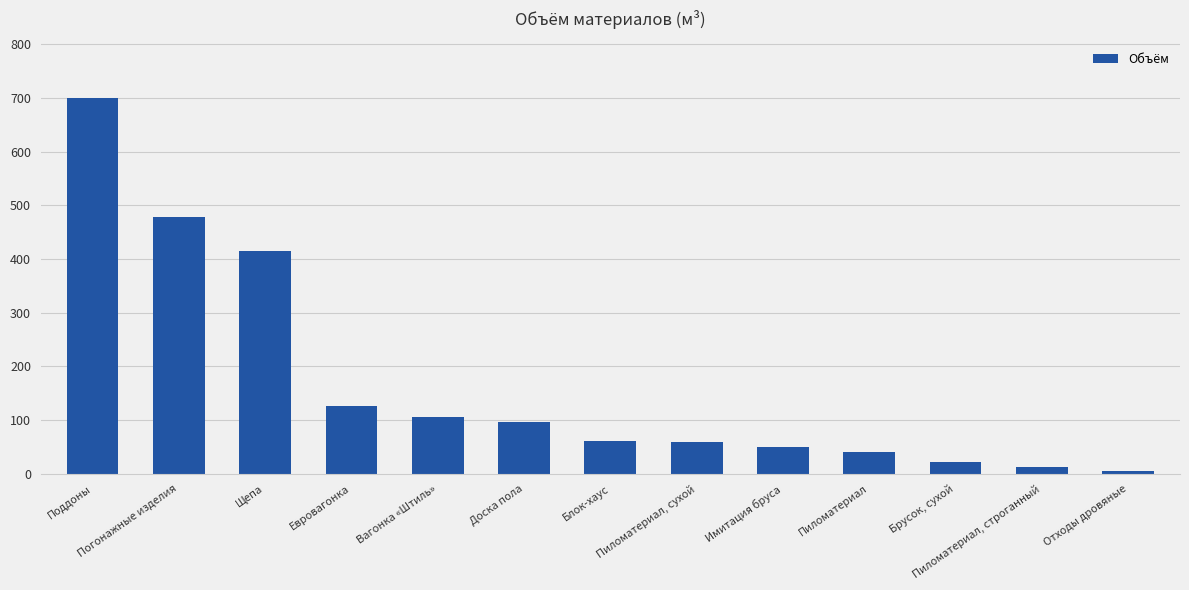

Count the number of categories in the chart.

13